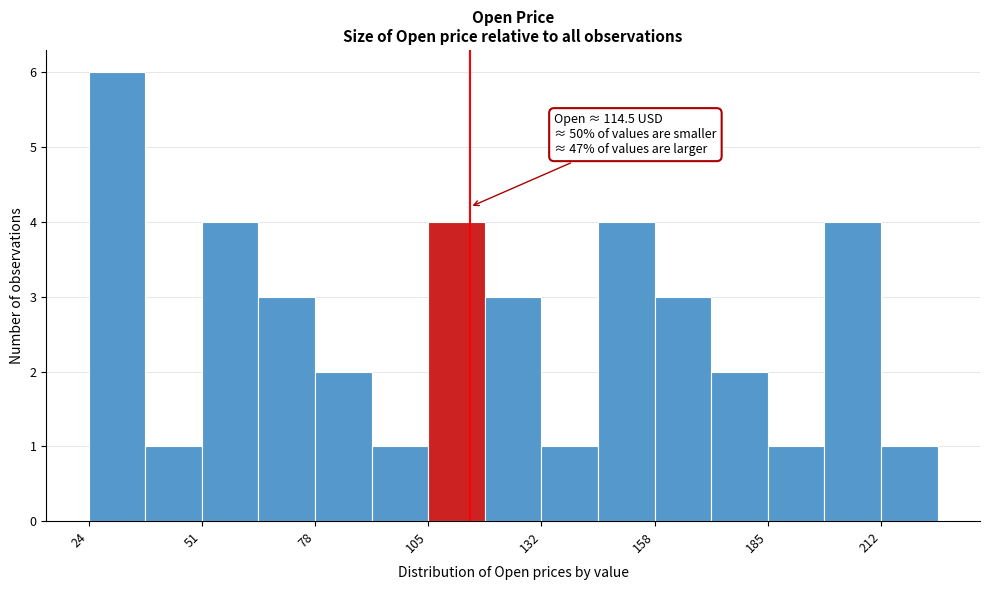

Read against the x-axis, roughly where is the centre of the tallest bar?

30